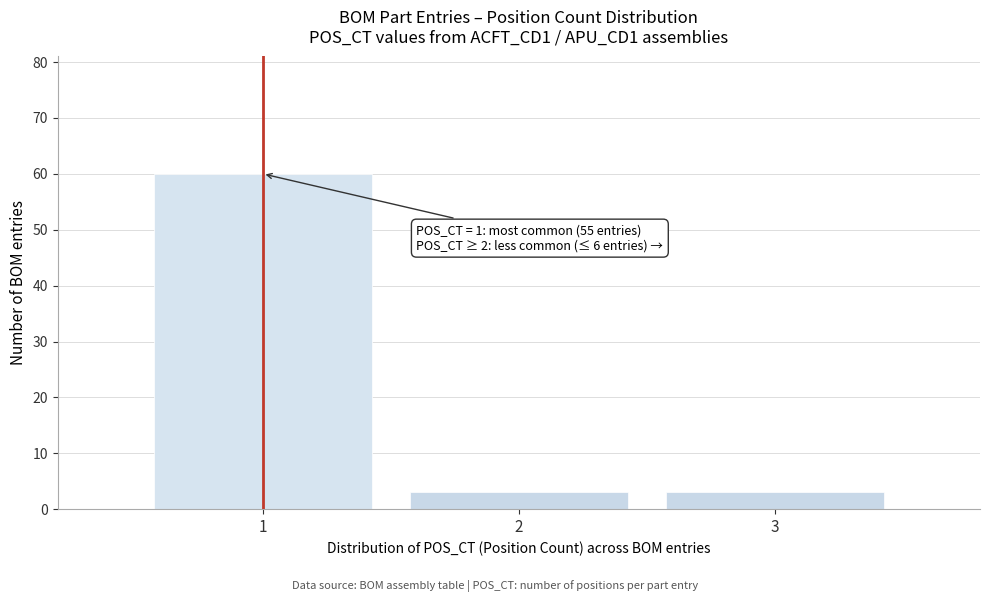

Reading left to right, list all the values displayed in this chart.

1=60	2=3	3=3